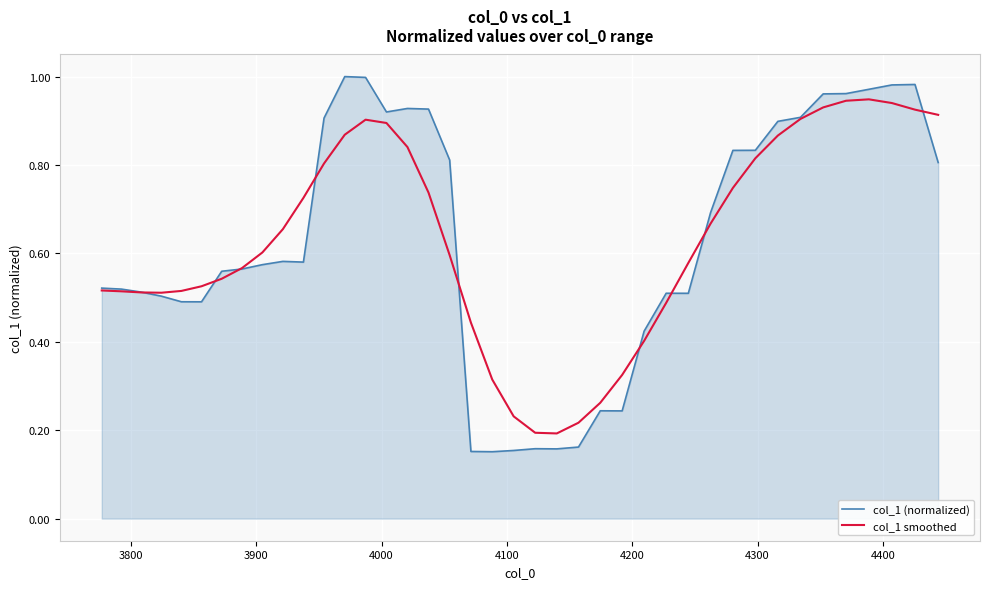

Which series has the widest spread of values?

col_1 (normalized)